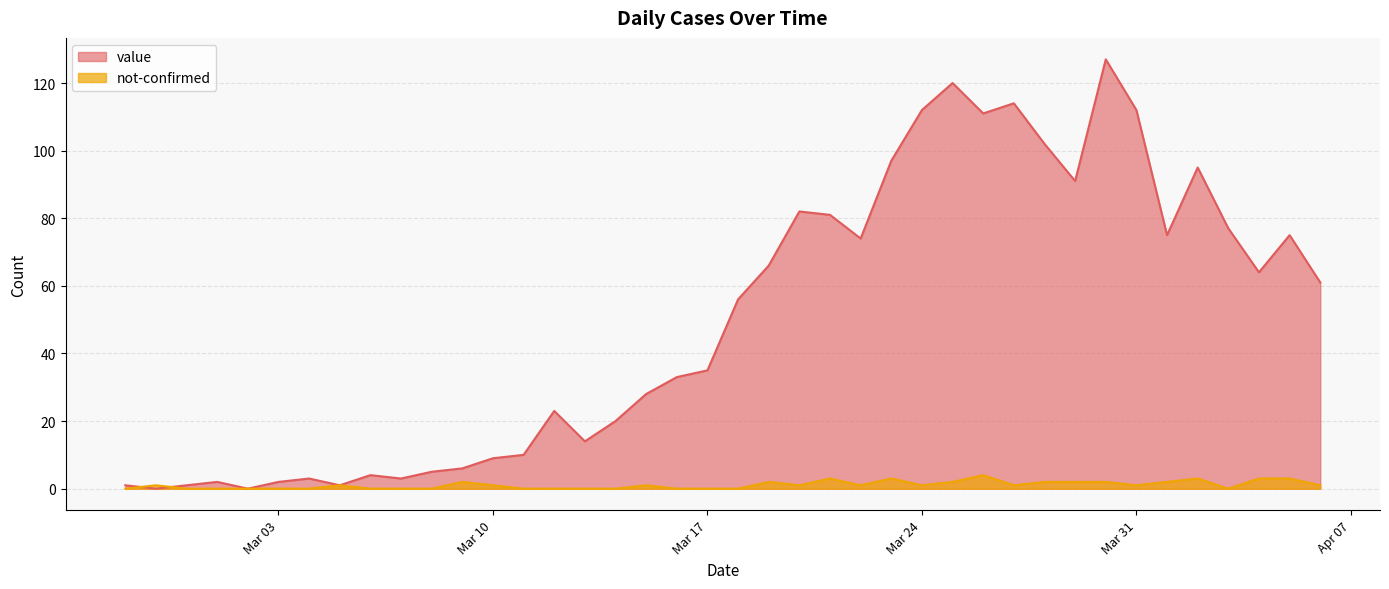

Count the number of categories in the chart.

40